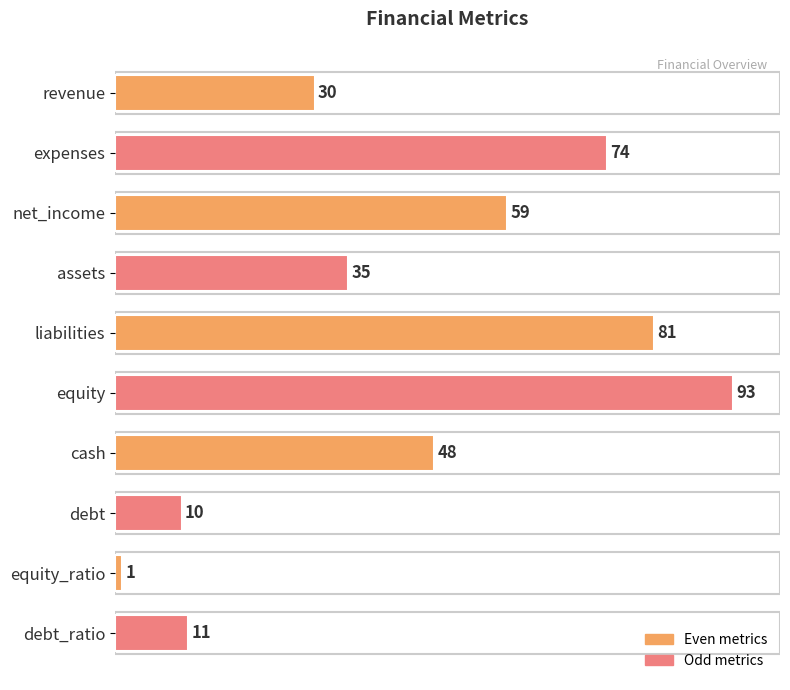

How many distinct data groups are displayed?

1